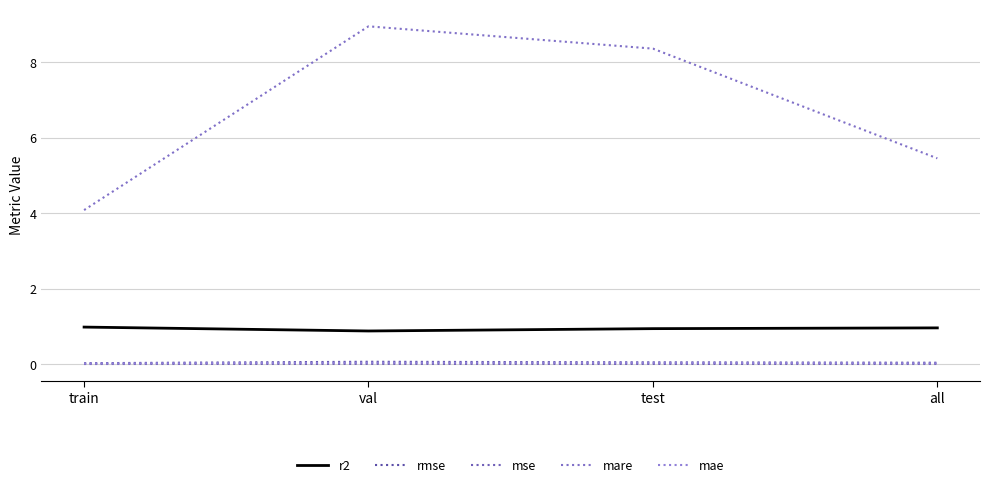

True or false: mse and rmse cross at least once.

False